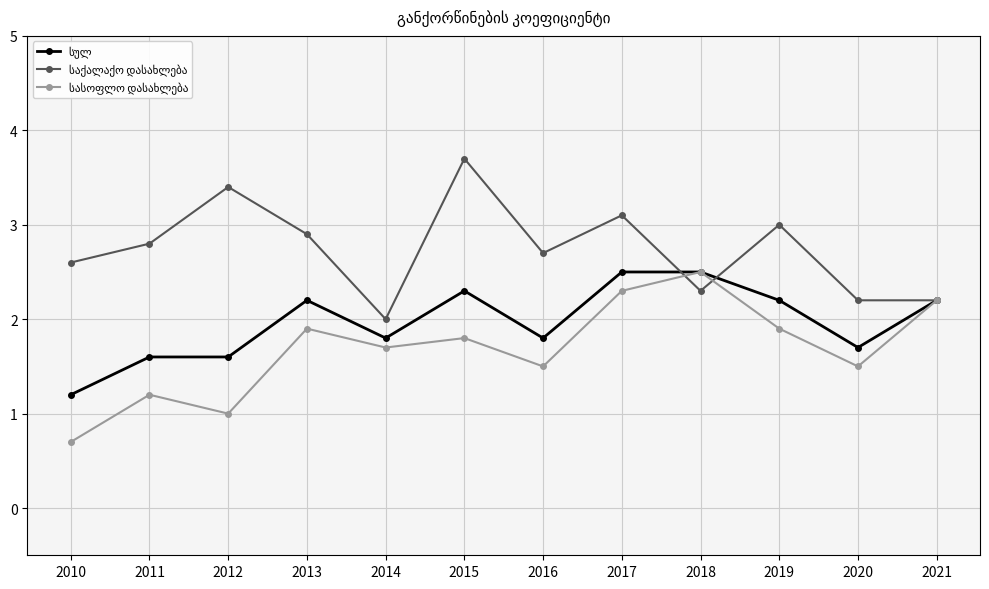

What is the greatest value displayed?

3.7